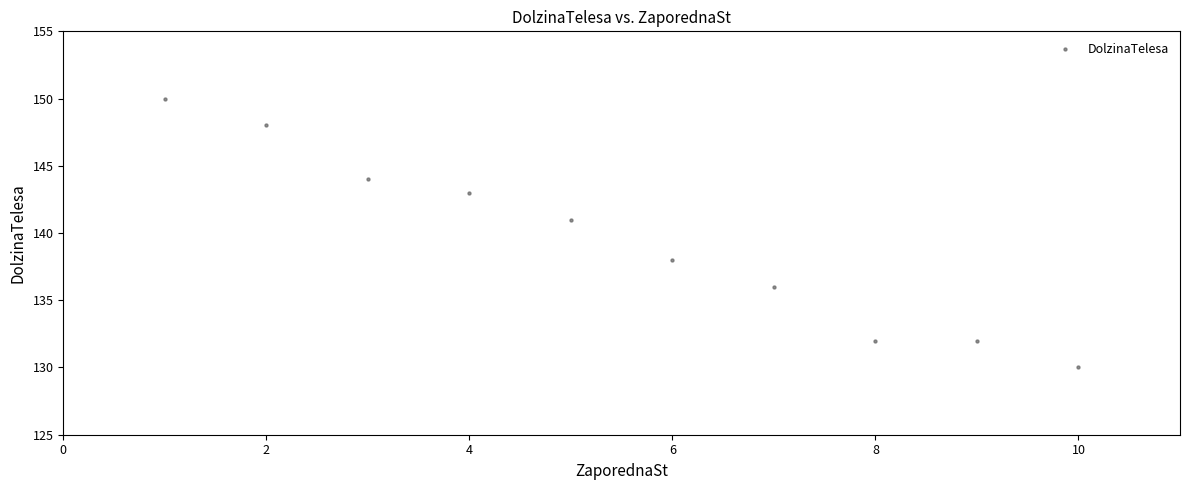

What Y value in the scatter plot is closest to 140?

141